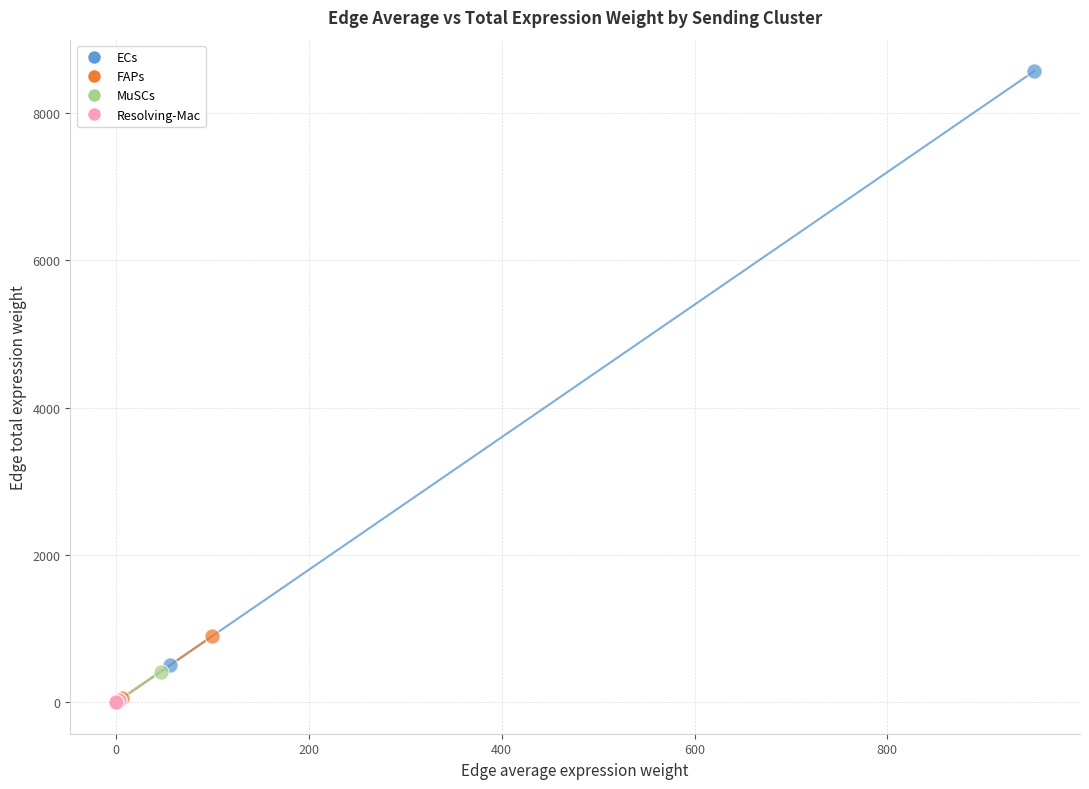

Which series contains the highest Y value?

ECs